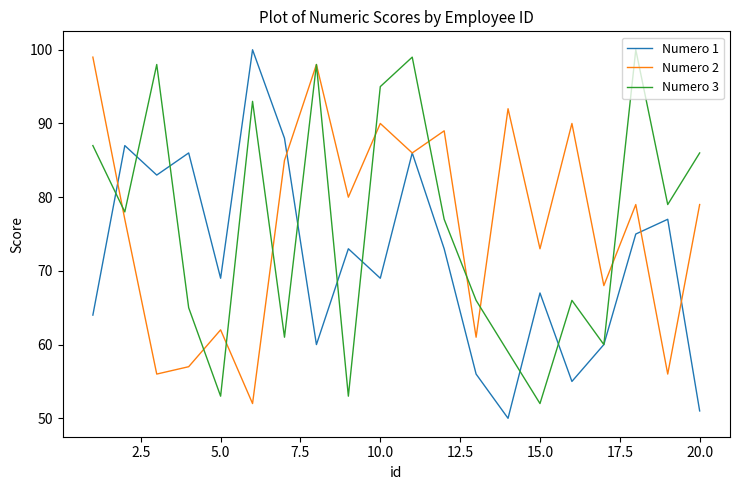

What is the maximum value shown in the chart?

100